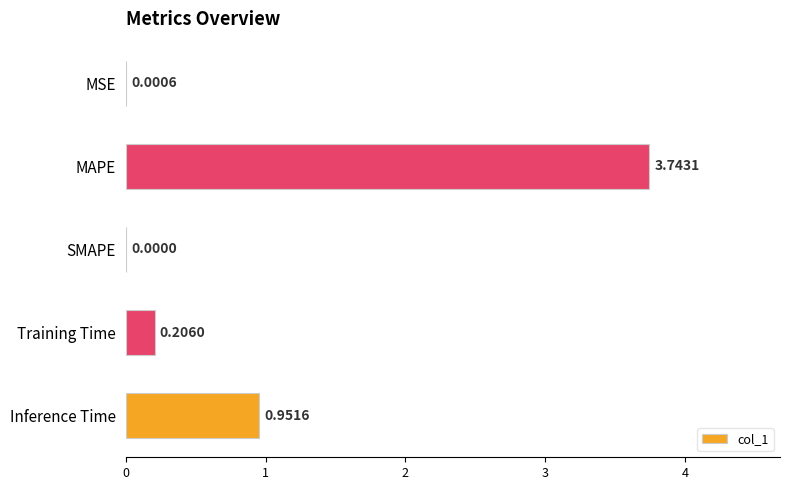

What is the sum of all values?

4.9